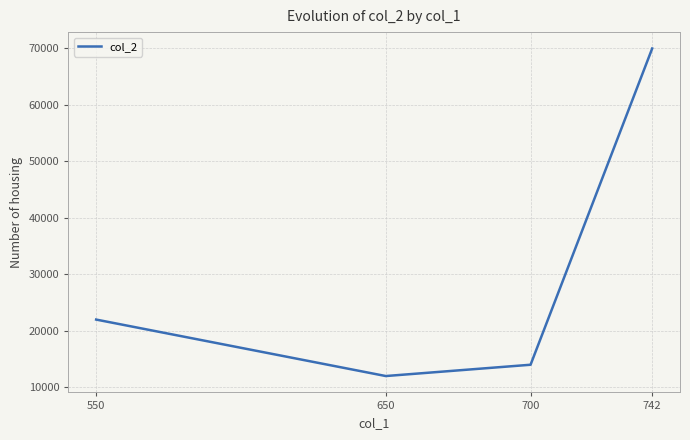

Rank the categories by value from highest to lowest.

742, 550, 700, 650